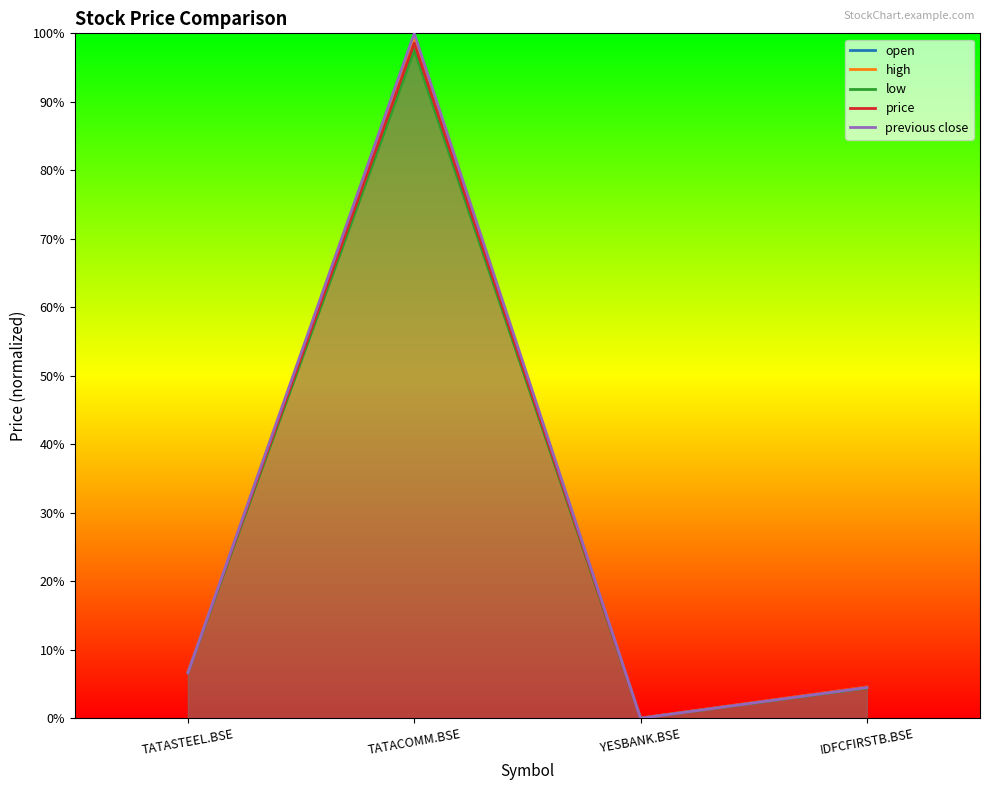

Which has a higher value, TATACOMM.BSE or TATASTEEL.BSE?

TATACOMM.BSE